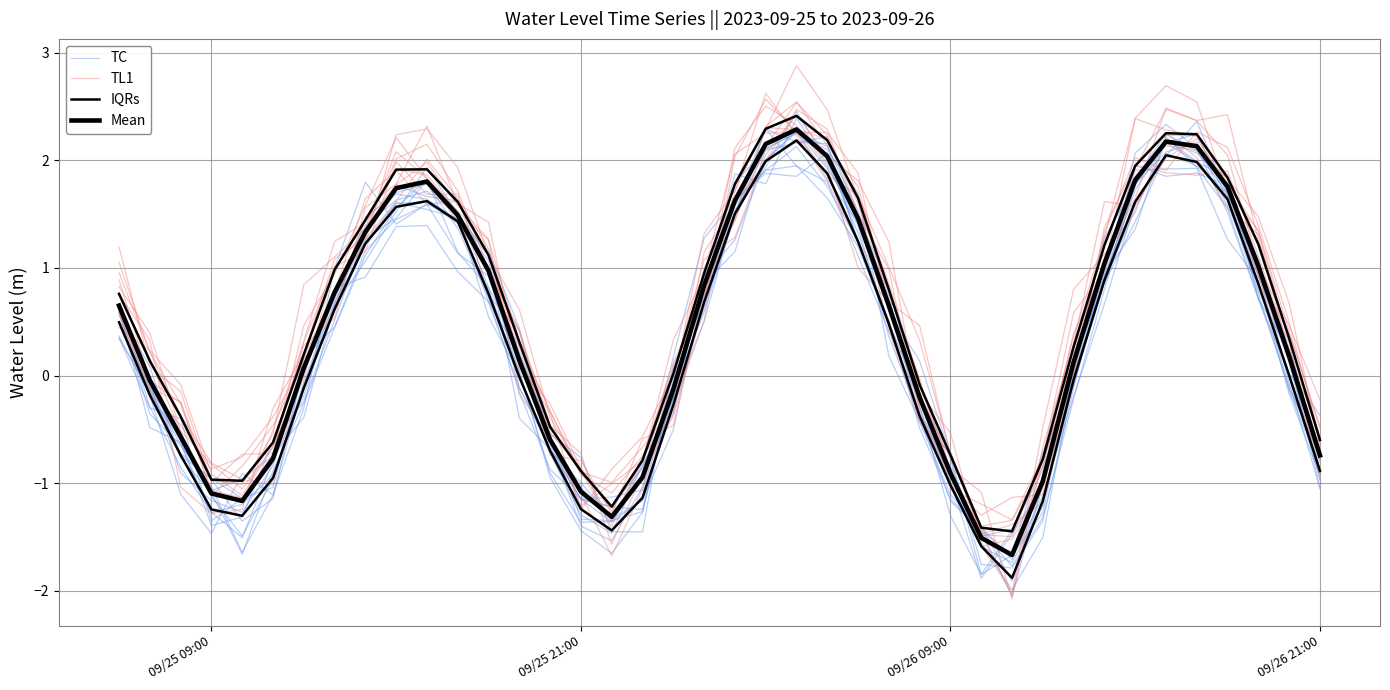

How many positive values does the TL1 series have?

25